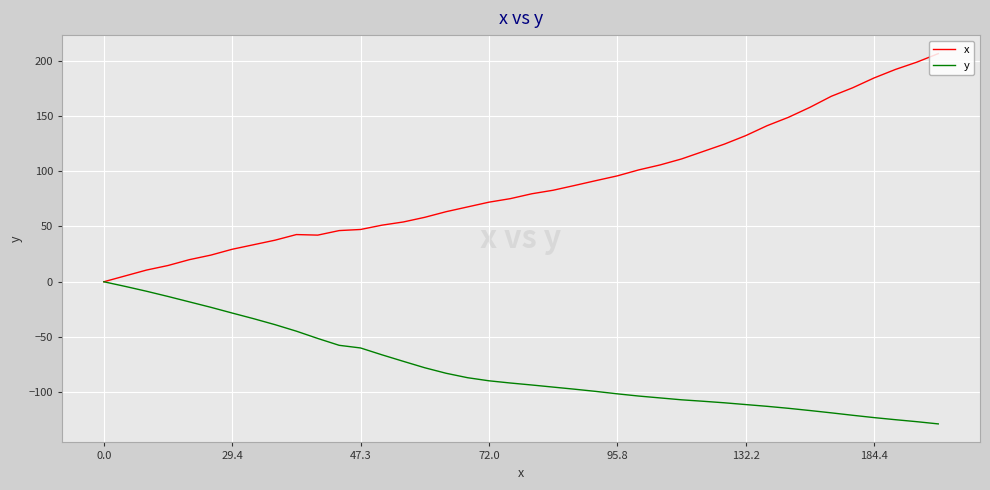

What is the difference between the maximum and minimum values in the y series?

128.6